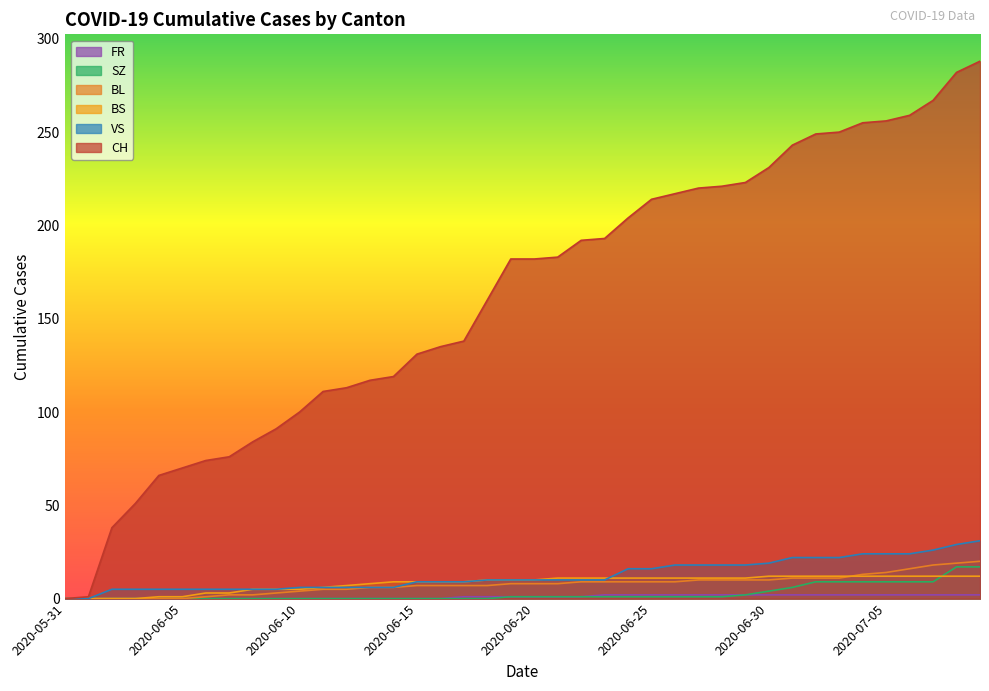

Does the chart display data point markers on the line(s)?

No